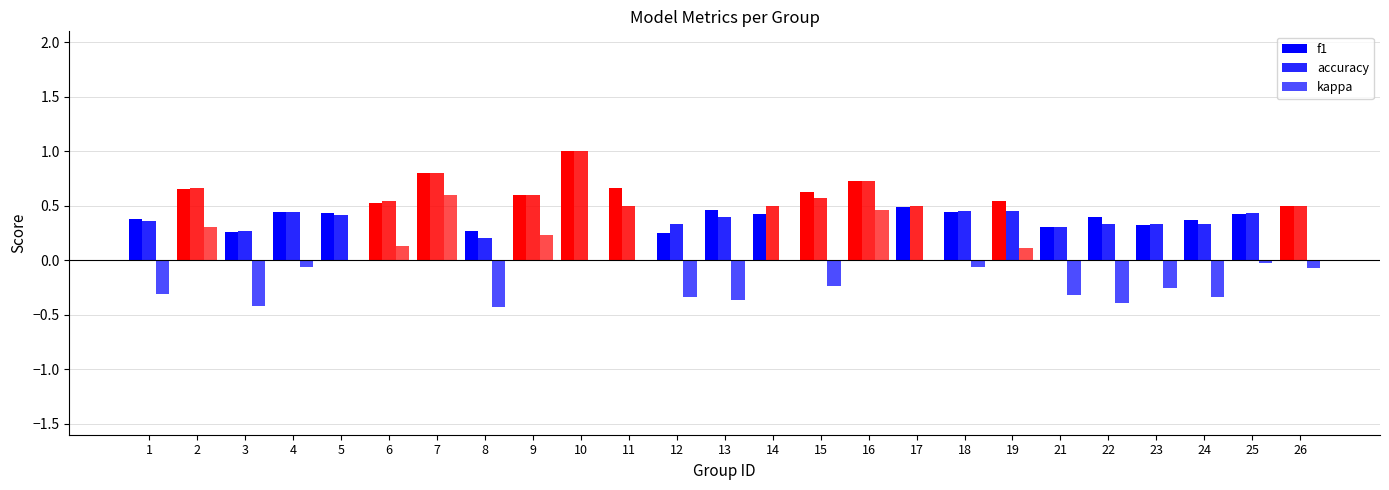

Which series has the largest total across all categories?

f1